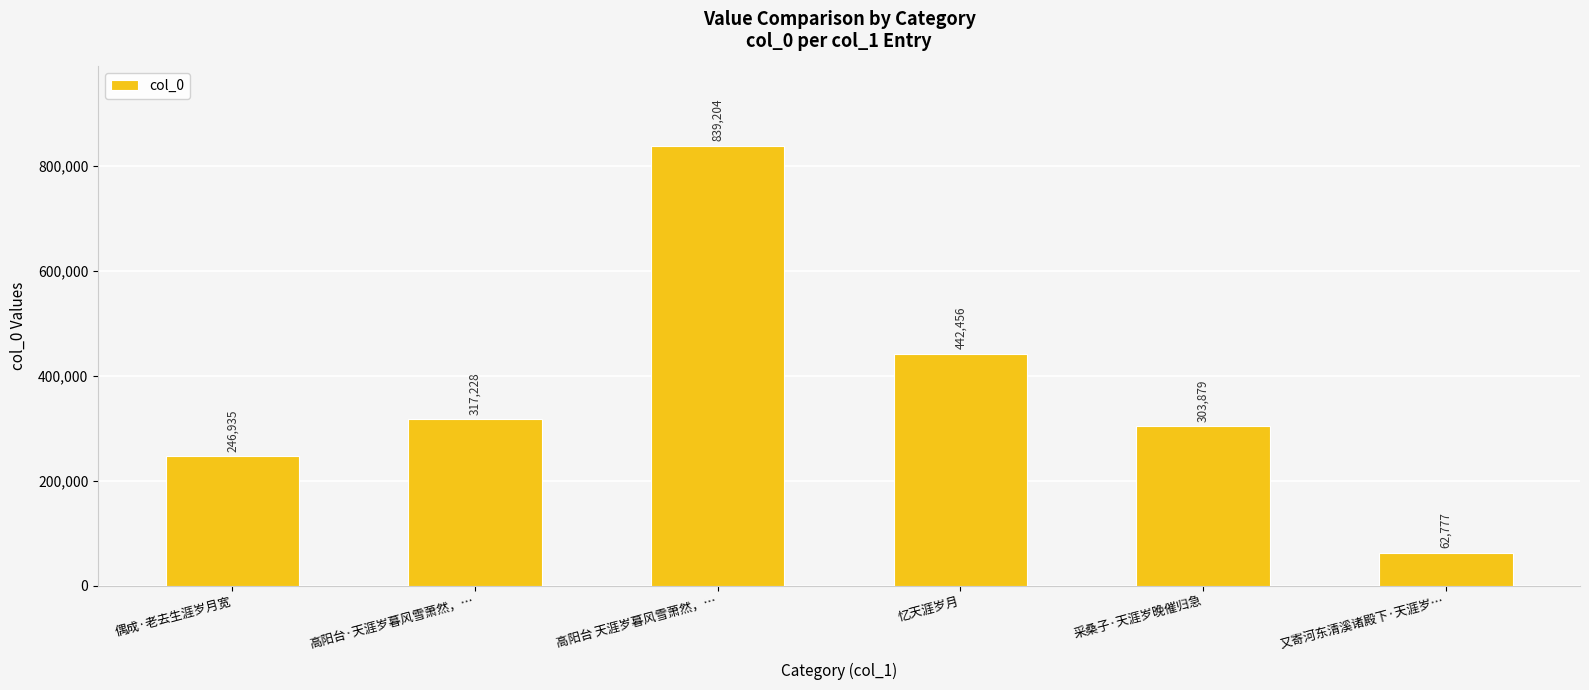

Read the value at 忆天涯岁月, to the nearest 50.

442450